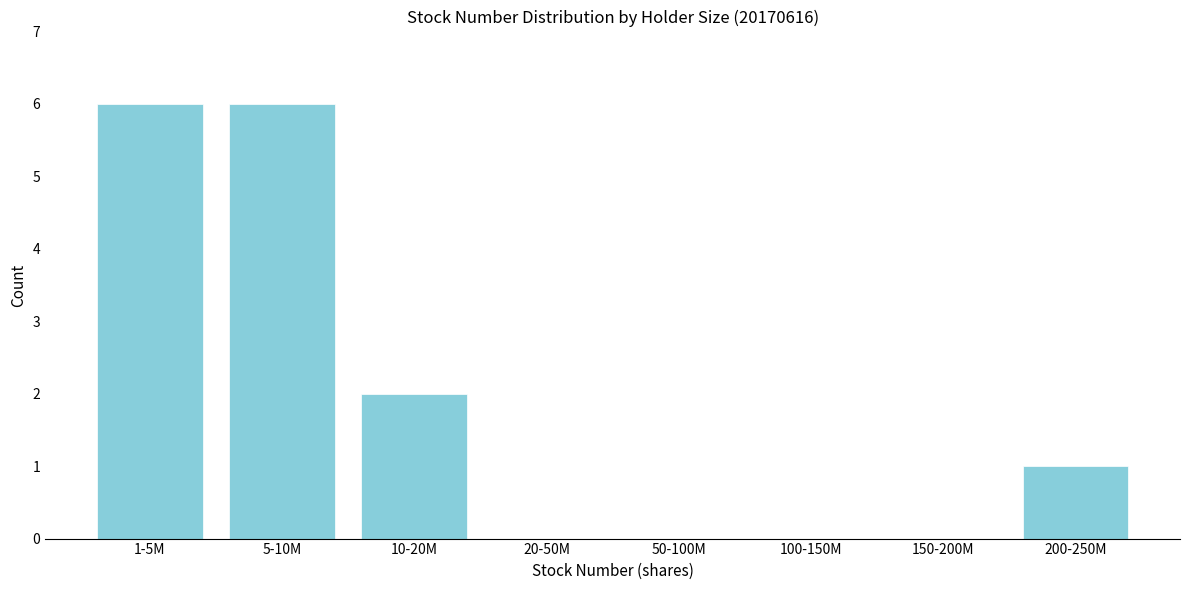

Reading left to right, list all the values displayed in this chart.

1-5M=6	5-10M=6	10-20M=2	20-50M=0	50-100M=0	100-150M=0	150-200M=0	200-250M=1